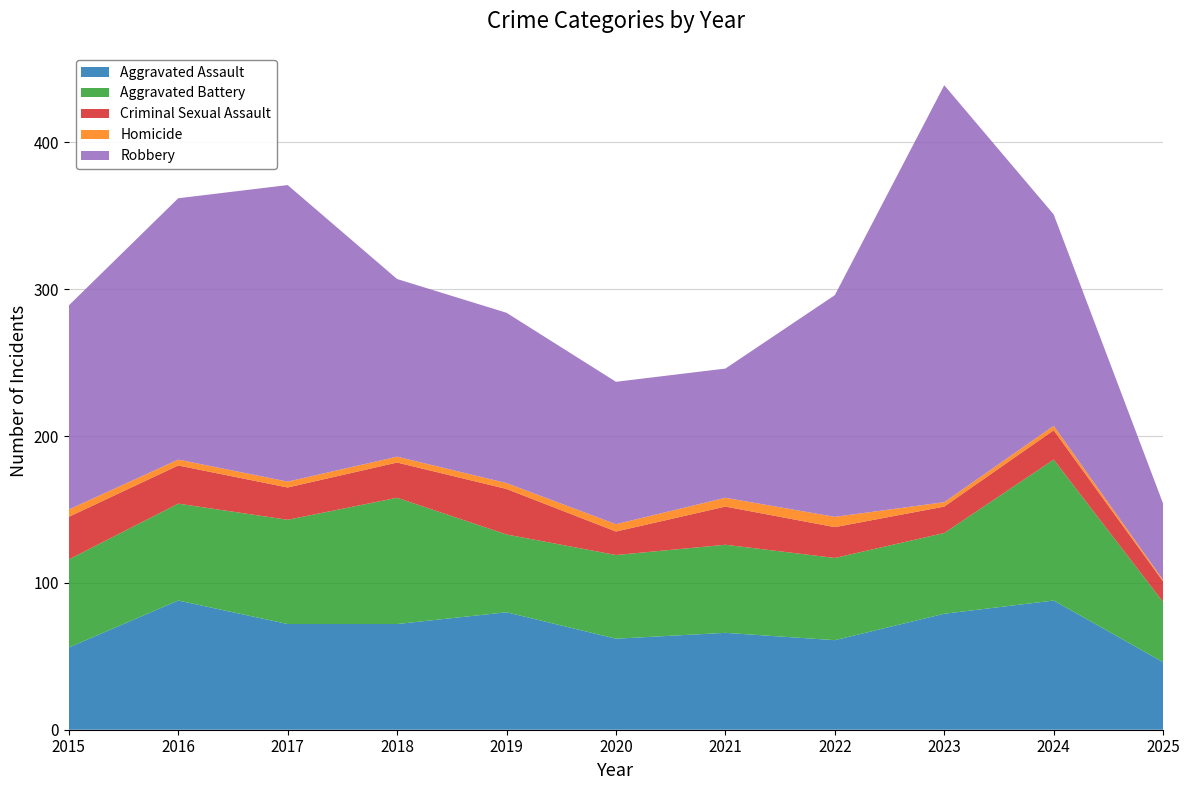

Reading left to right, what are all the values shown in this chart?

Aggravated Assault: 56	88	72	72	80	62	66	61	79	88	46
Aggravated Battery: 60	66	71	86	53	57	60	56	55	96	41
Criminal Sexual Assault: 29	26	22	24	31	16	26	21	18	20	14
Homicide: 5	4	4	4	4	5	6	7	3	3	1
Robbery: 139	178	202	121	116	97	88	151	284	144	52